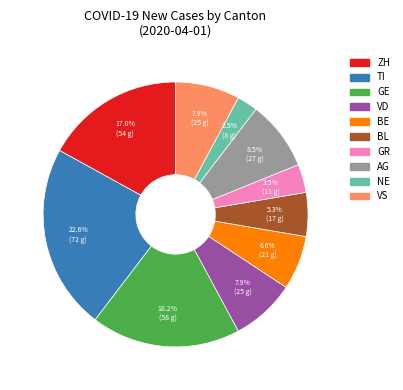

Is there a majority slice in this chart?

No